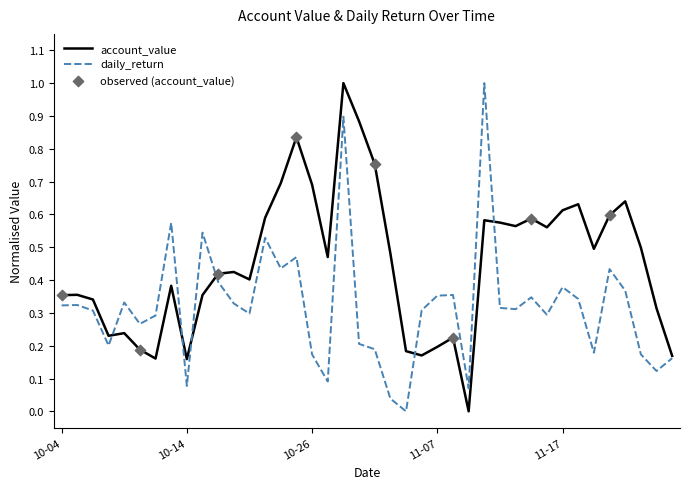

Which series has the largest total across all categories?

account_value